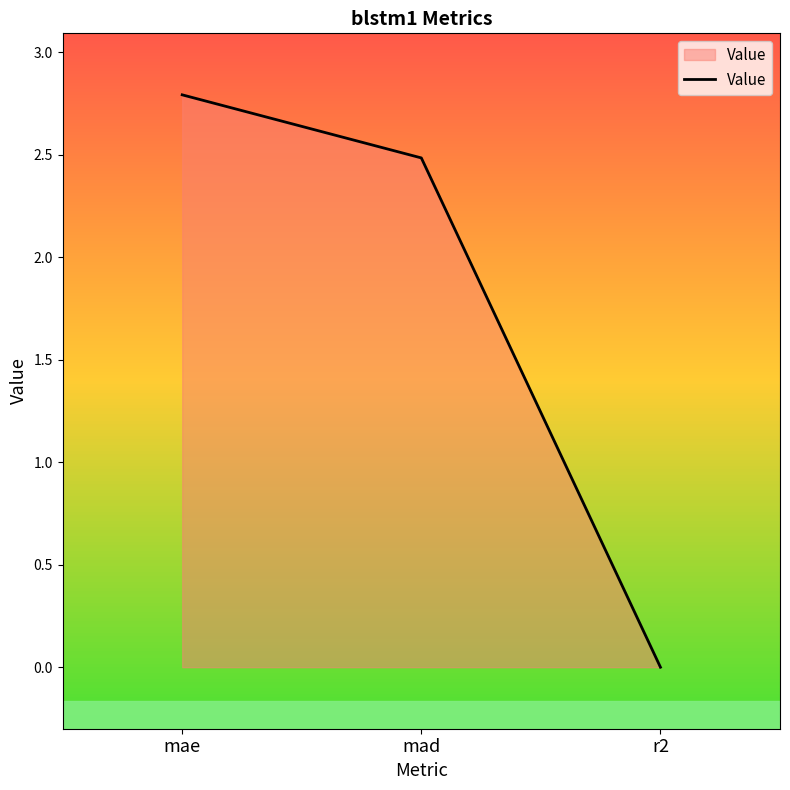

What is the change in value from mae to mad?

-0.3